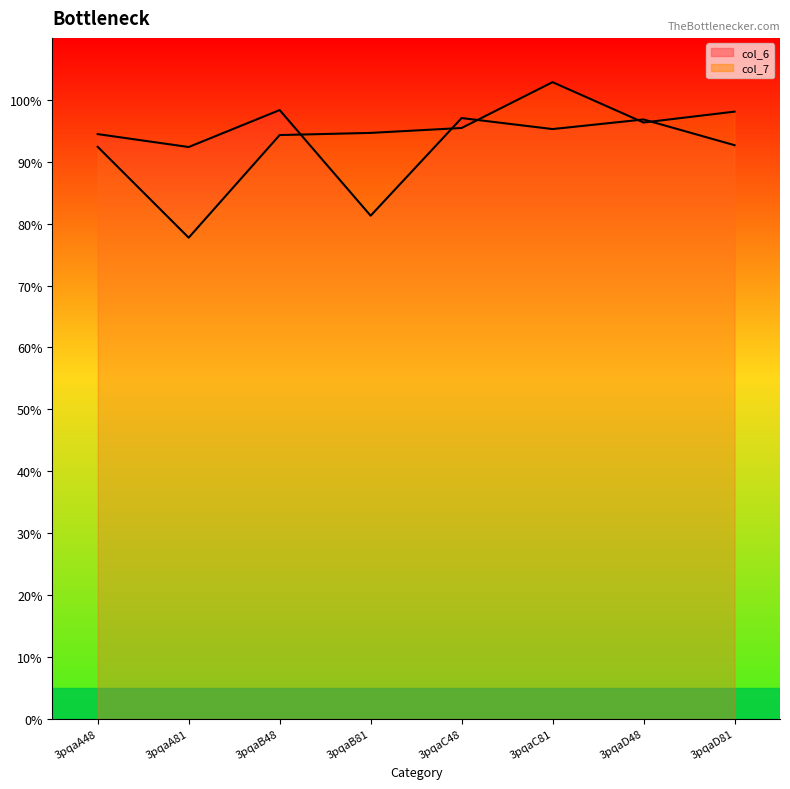

Does the chart display data point markers on the line(s)?

No